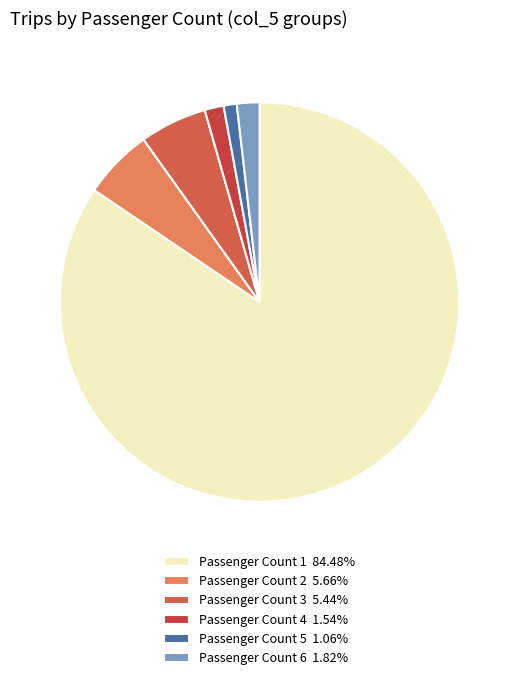

How many segments does this pie chart have?

6